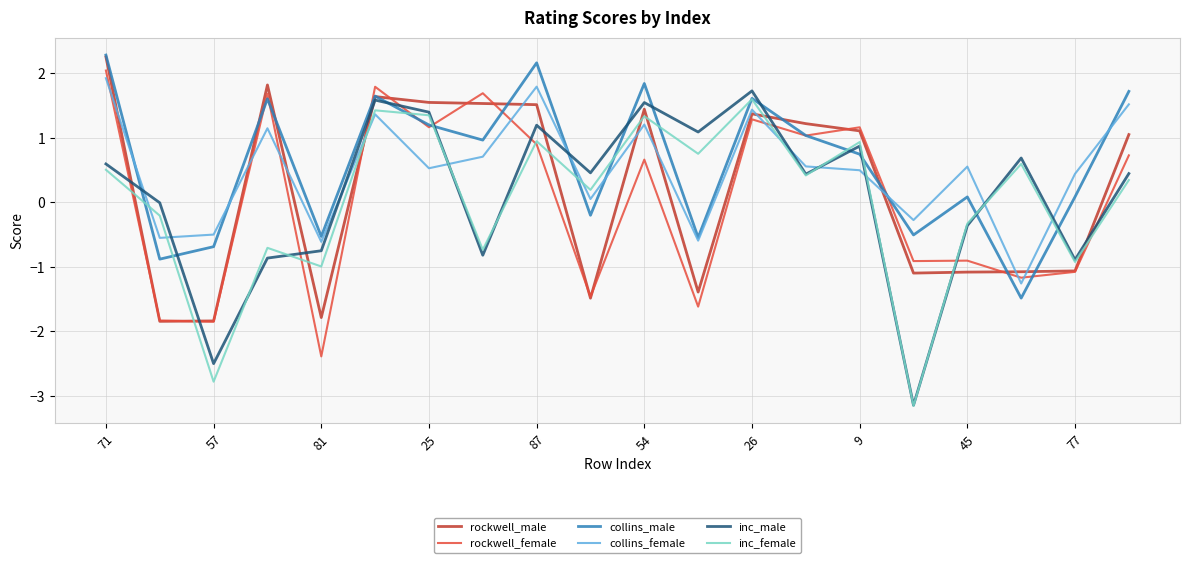

What is the maximum value for inc_male?

1.7